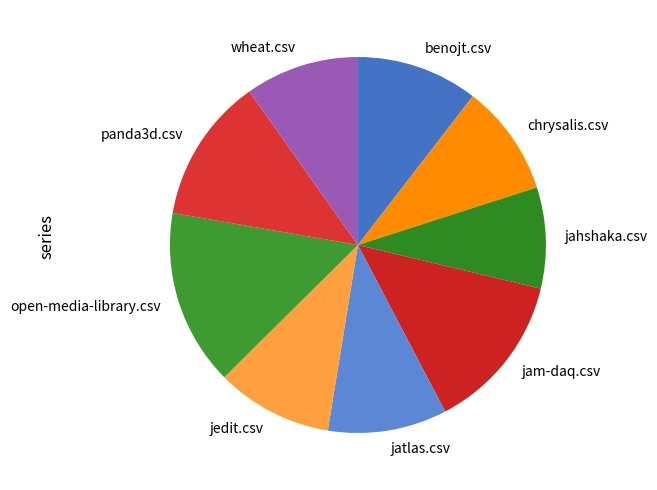

How many segments does this pie chart have?

9